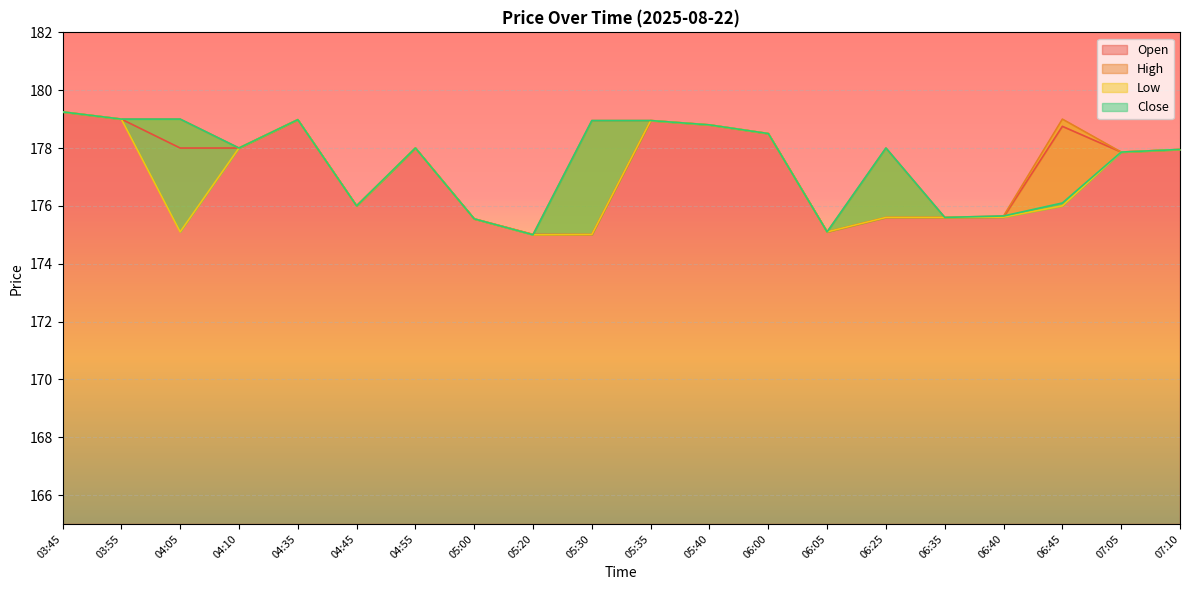

Between which two adjacent categories do Close and Open first intersect?

05:20 and 05:30